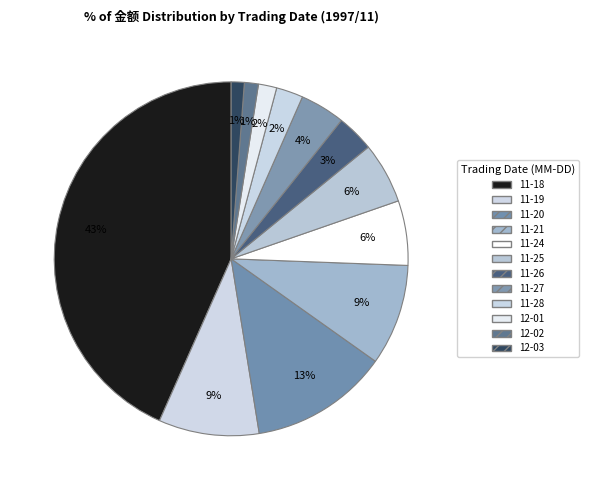

Count the number of slices in the pie.

12